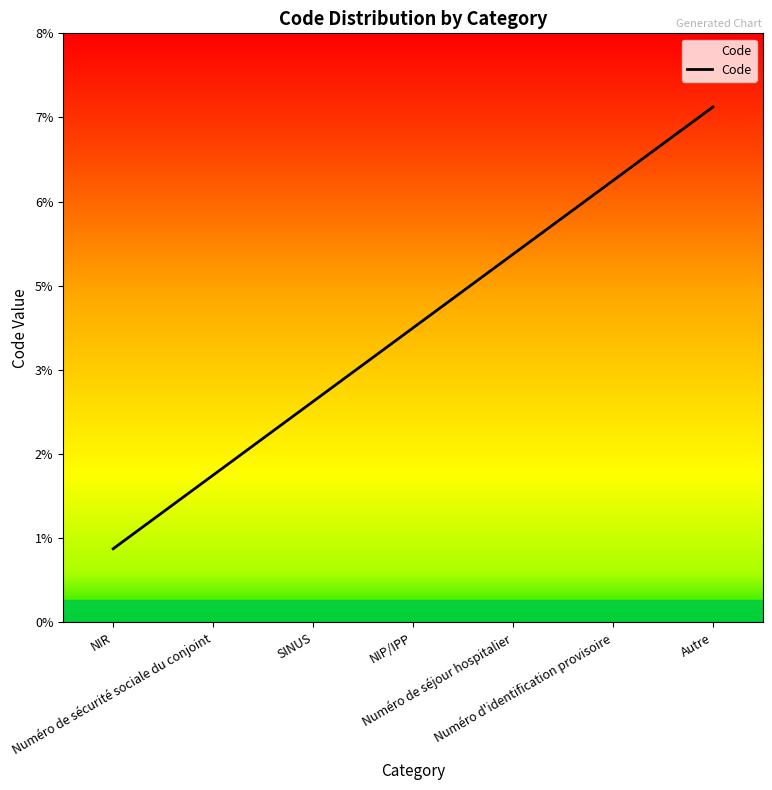

List the labels in order of value, largest first.

Autre, Numéro d'identification provisoire, Numéro de séjour hospitalier, NIP/IPP, SINUS, Numéro de sécurité sociale du conjoint, NIR